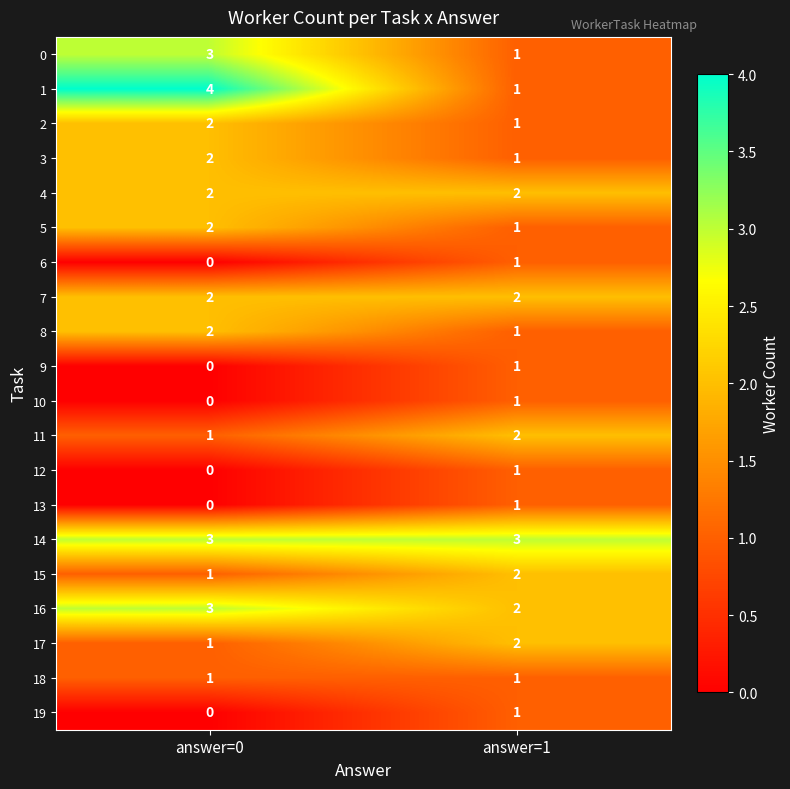

What is the sum of all 8 values?

3